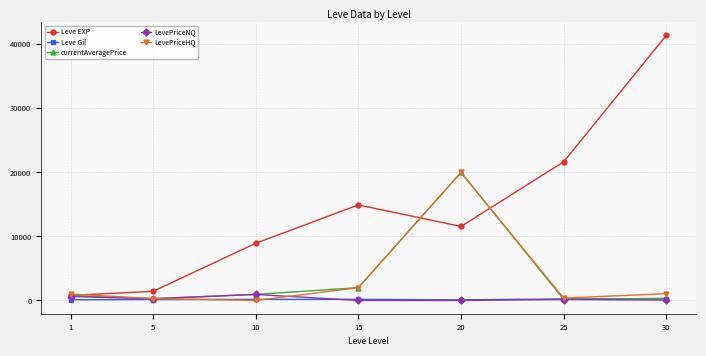

Read the Leve Gil value at 1.

113.0